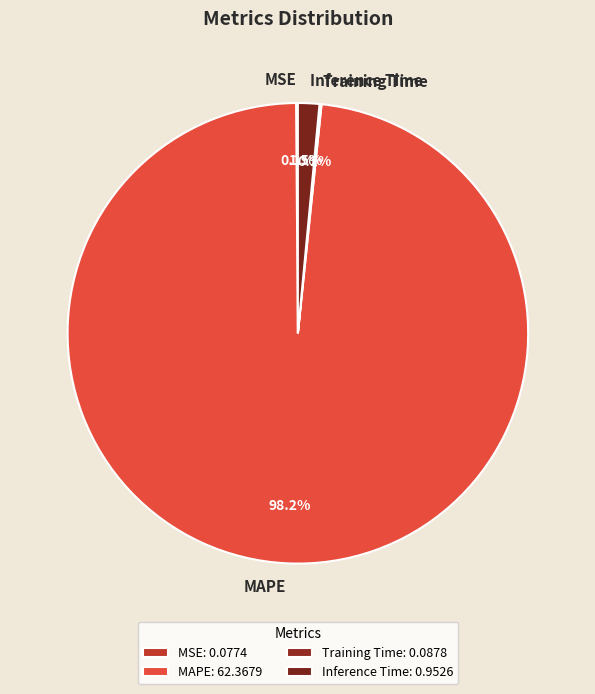

True or false: MAPE accounts for 98% of the total.

True